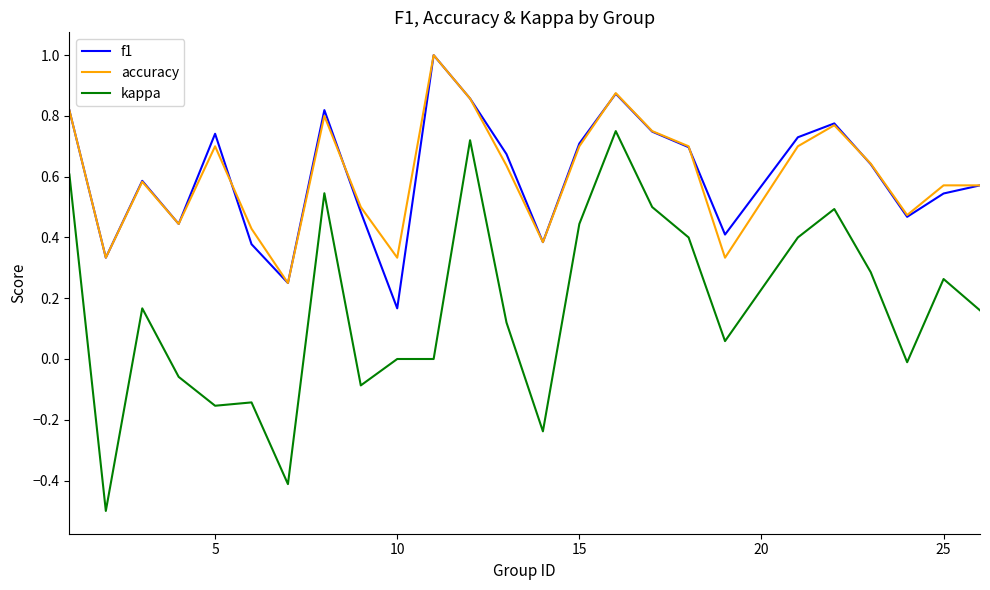

True or false: kappa and accuracy cross at least once.

False